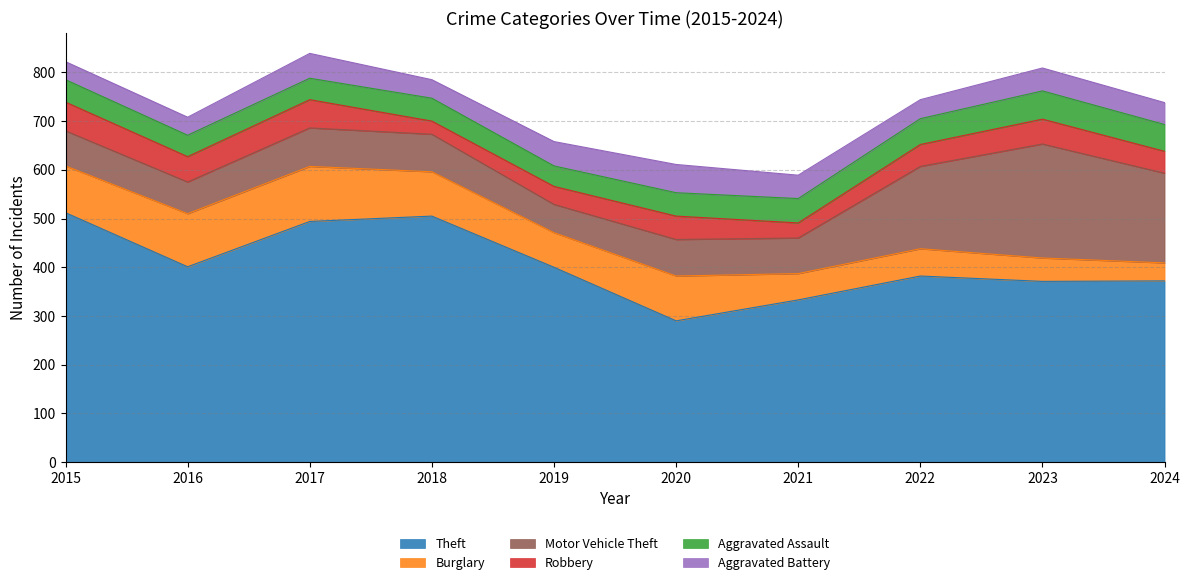

What is the difference between the second highest and second lowest values in the Motor Vehicle Theft series?

119